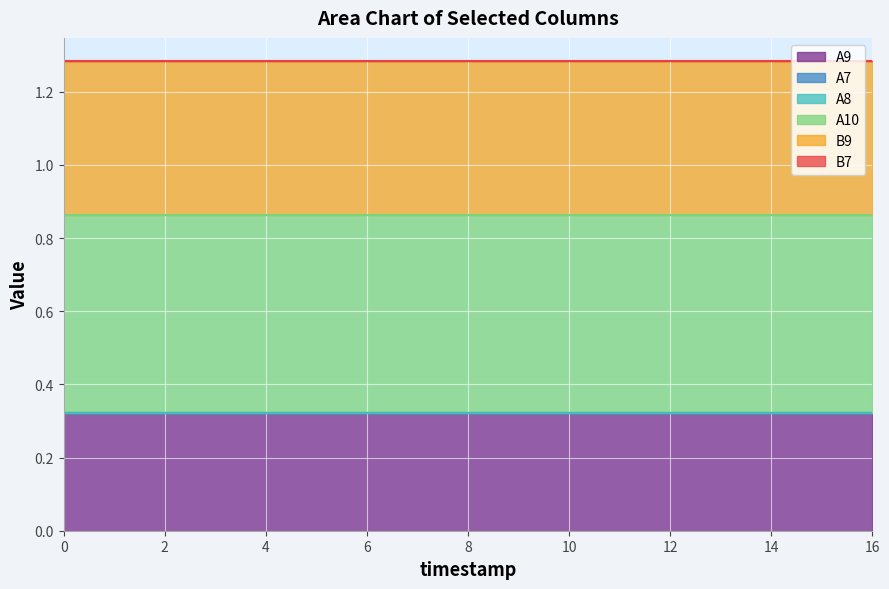

How many lines are shown in the chart?

6